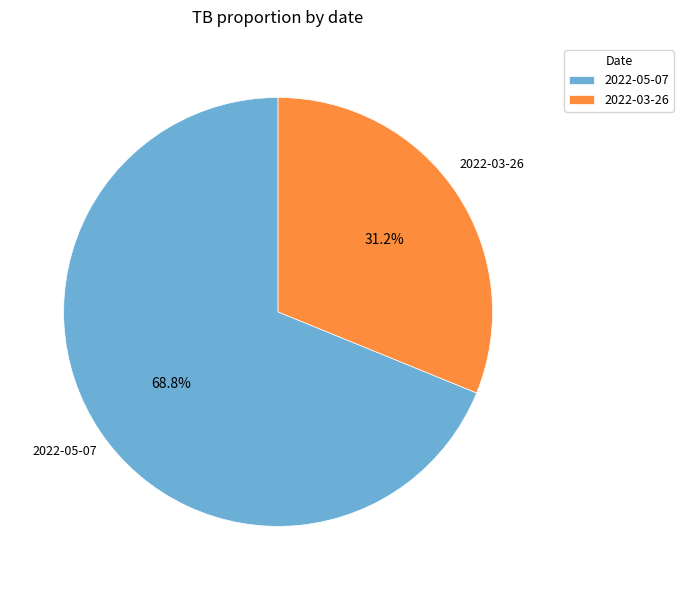

To the nearest percent, what is the combined percentage of 2022-05-07 and 2022-03-26?

100%